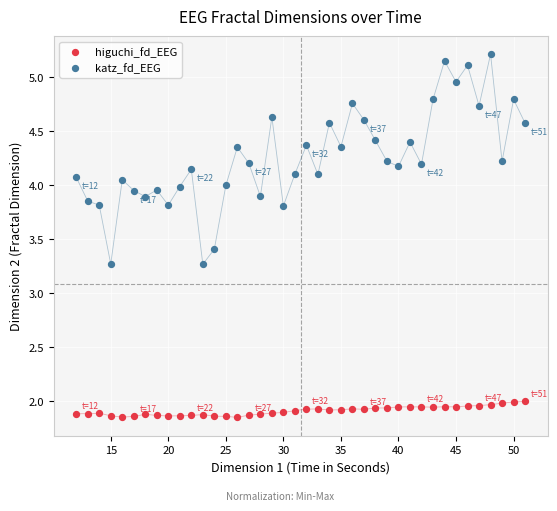

Across all data points, what is the range of Y values (max minus min)?

3.4